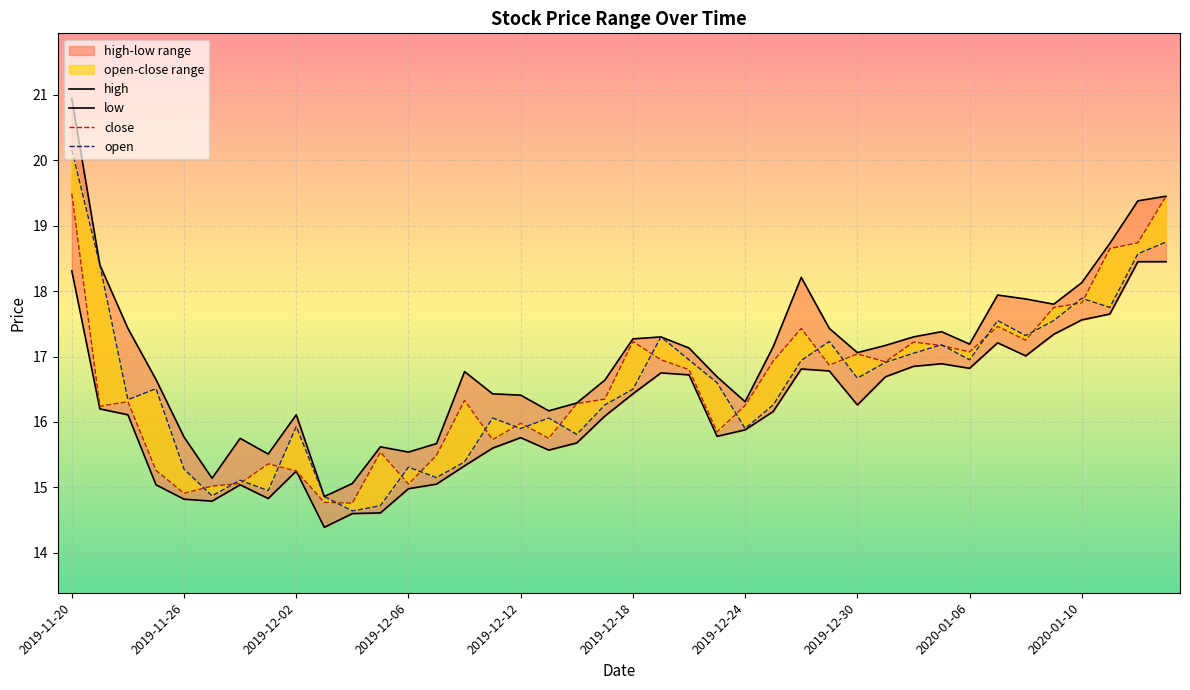

Which series has the largest total across all categories?

high